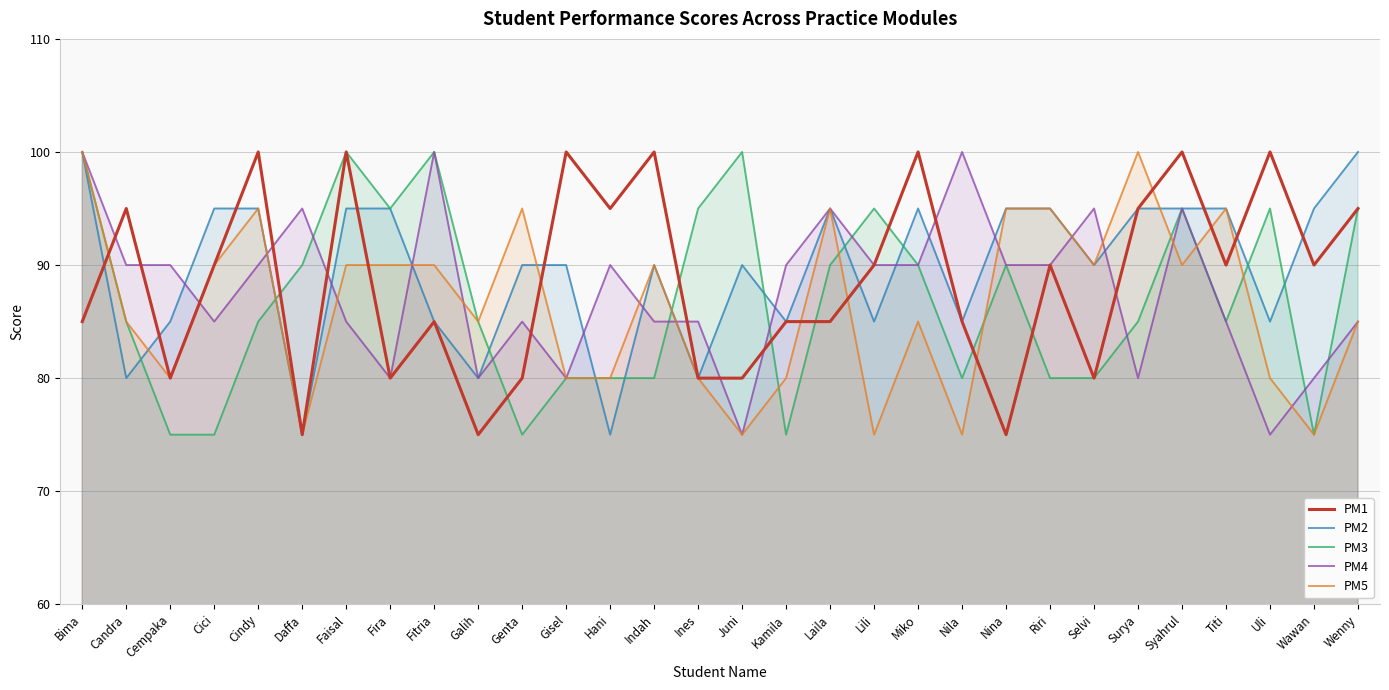

Between Daffa and Cindy, which is larger?

Cindy